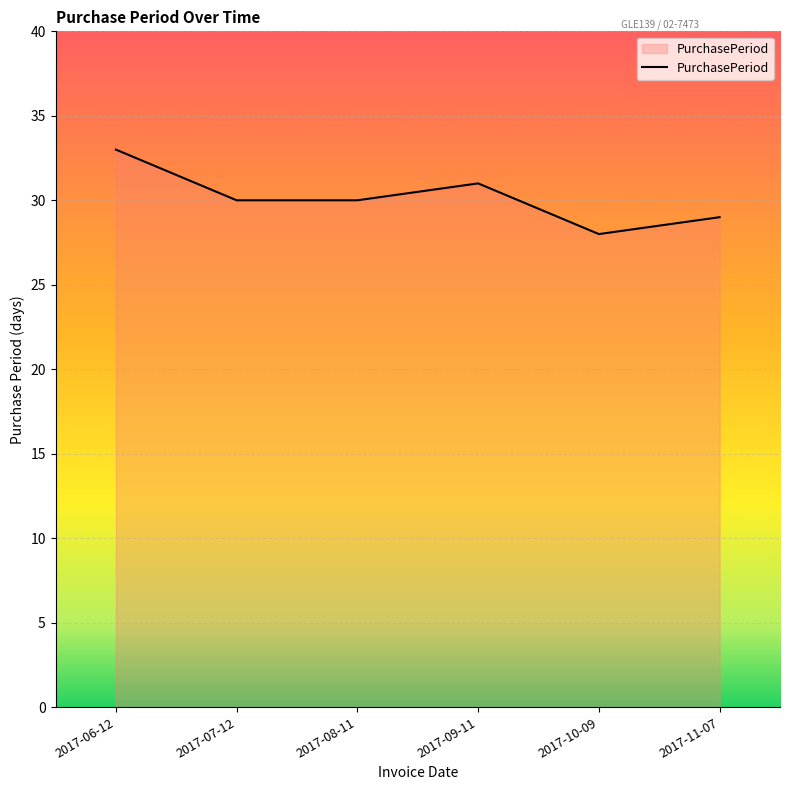

What is the change in value from 2017-06-12 to 2017-09-11?

-2